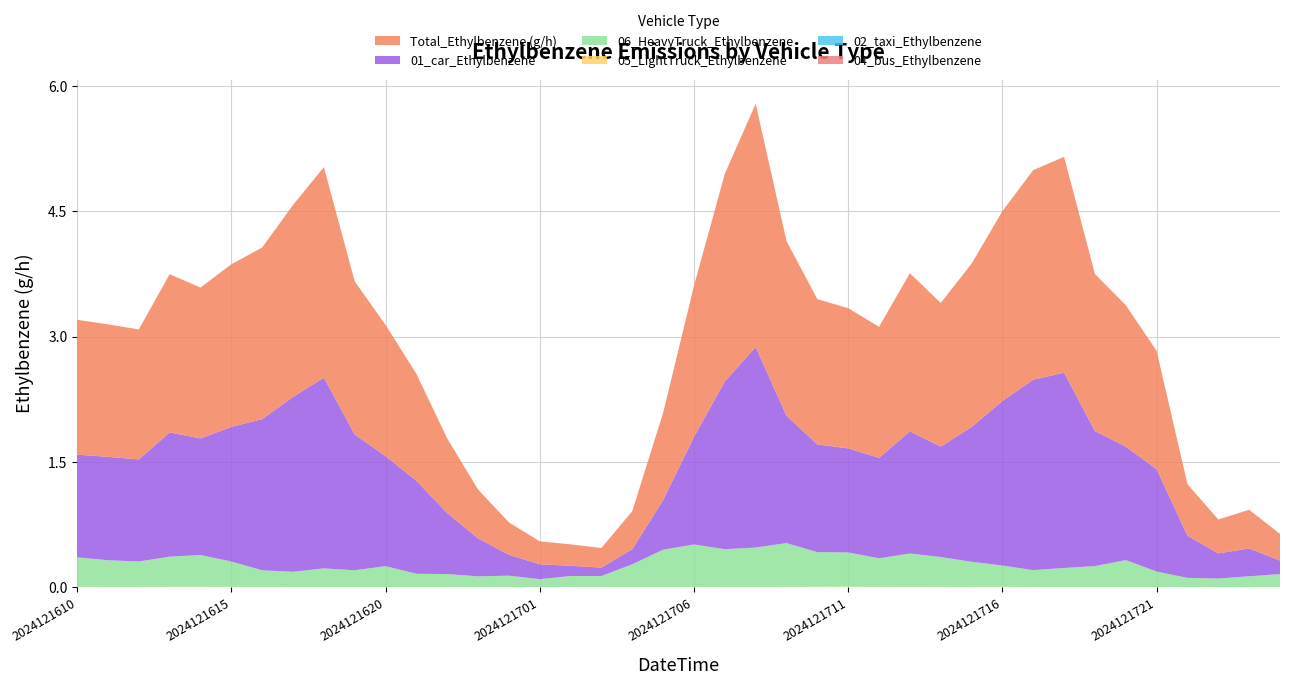

Reading left to right, transcribe all the data shown in this chart.

01_car_Ethylbenzene: 1.2	1.2	1.2	1.5	1.4	1.6	1.8	2.1	2.3	1.6	1.3	1.1	0.7	0.5	0.3	0.2	0.1	0.1	0.2	0.6	1.3	2.0	2.4	1.5	1.3	1.2	1.2	1.5	1.3	1.6	2.0	2.3	2.3	1.6	1.4	1.2	0.5	0.3	0.3	0.2
06_HeavyTruck_Ethylbenzene: 0.4	0.3	0.3	0.4	0.4	0.3	0.2	0.2	0.2	0.2	0.3	0.2	0.2	0.1	0.1	0.1	0.1	0.1	0.3	0.4	0.5	0.5	0.5	0.5	0.4	0.4	0.3	0.4	0.4	0.3	0.3	0.2	0.2	0.3	0.3	0.2	0.1	0.1	0.1	0.2
05_LightTruck_Ethylbenzene: 0.0	0.0	0.0	0.0	0.0	0.0	0.0	0.0	0.0	0.0	0.0	0.0	0.0	0.0	0.0	0.0	0.0	0.0	0.0	0.0	0.0	0.0	0.0	0.0	0.0	0.0	0.0	0.0	0.0	0.0	0.0	0.0	0.0	0.0	0.0	0.0	0.0	0.0	0.0	0.0
02_taxi_Ethylbenzene: 0.0	0.0	0.0	0.0	0.0	0.0	0.0	0.0	0.0	0.0	0.0	0.0	0.0	0.0	0.0	0.0	0.0	0.0	0.0	0.0	0.0	0.0	0.0	0.0	0.0	0.0	0.0	0.0	0.0	0.0	0.0	0.0	0.0	0.0	0.0	0.0	0.0	0.0	0.0	0.0
04_bus_Ethylbenzene: 0.0	0.0	0.0	0.0	0.0	0.0	0.0	0.0	0.0	0.0	0.0	0.0	0.0	0.0	0.0	0.0	0.0	0.0	0.0	0.0	0.0	0.0	0.0	0.0	0.0	0.0	0.0	0.0	0.0	0.0	0.0	0.0	0.0	0.0	0.0	0.0	0.0	0.0	0.0	0.0
Total_Ethylbenzene (g/h): 1.6	1.6	1.6	1.9	1.8	1.9	2.1	2.3	2.5	1.8	1.6	1.3	0.9	0.6	0.4	0.3	0.3	0.2	0.5	1.0	1.8	2.5	2.9	2.1	1.7	1.7	1.6	1.9	1.7	2.0	2.3	2.5	2.6	1.9	1.7	1.4	0.6	0.4	0.5	0.3